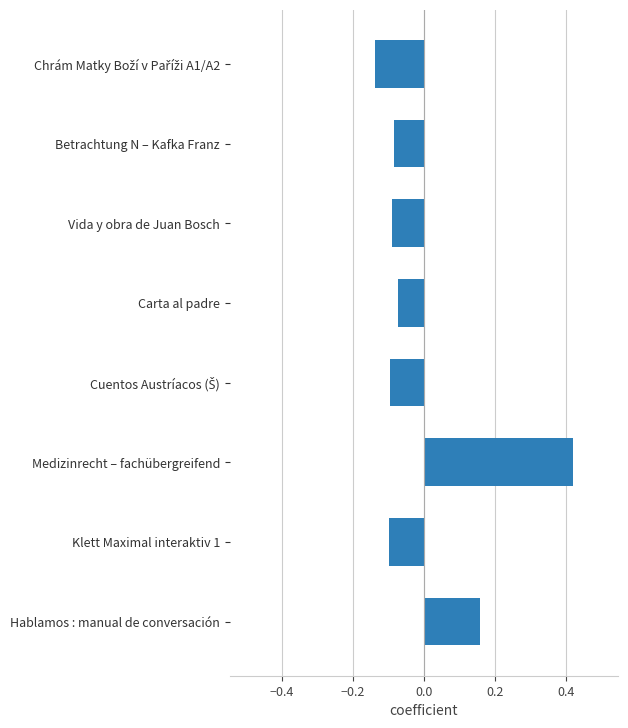

Which category has the highest value across all series?

Medizinrecht – fachübergreifend